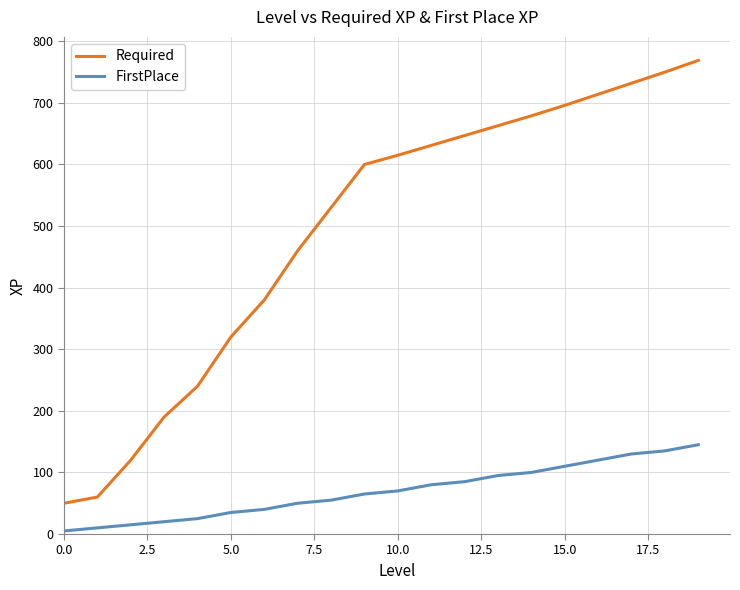

Which series has the largest range (max minus min)?

Required